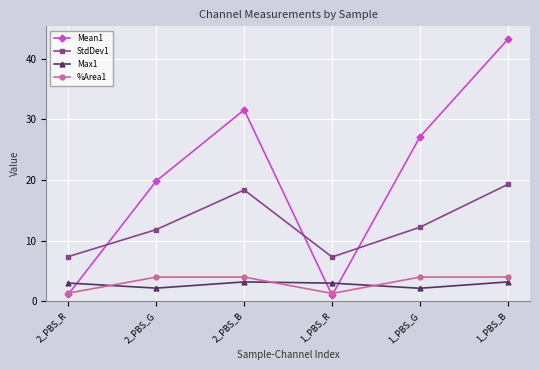

Rank the series by their maximum value, from lowest to highest.

Max1, %Area1, StdDev1, Mean1